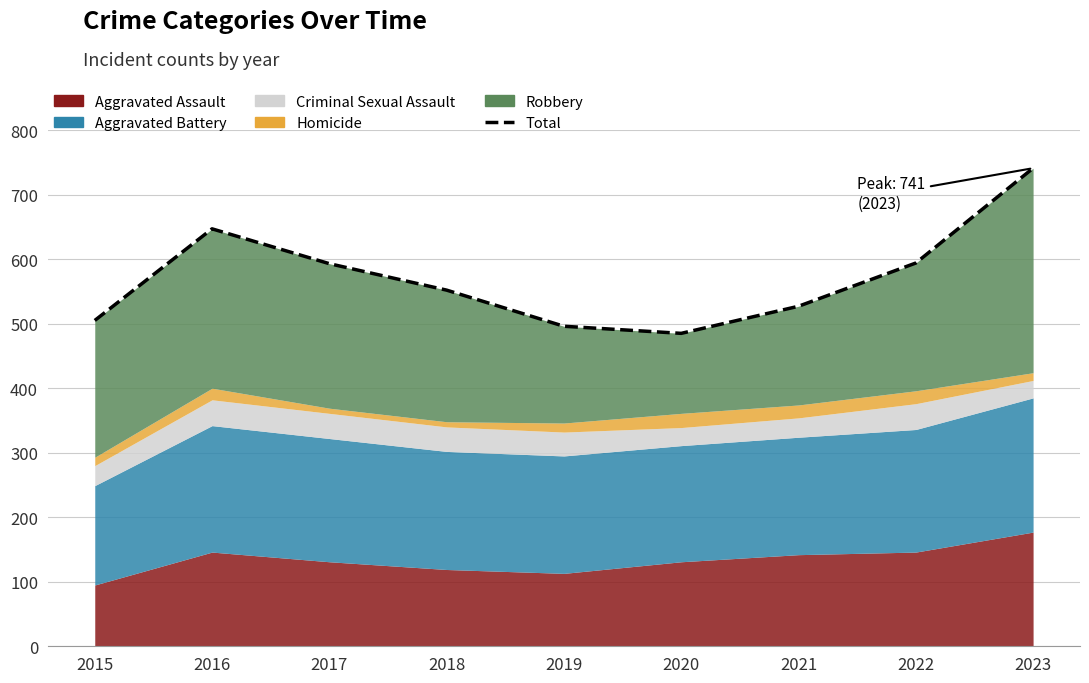

What is the difference between the maximum and second lowest values?

245